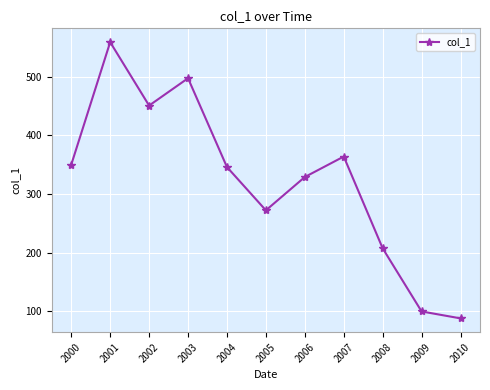

At which label is the value closest to 323?

2006